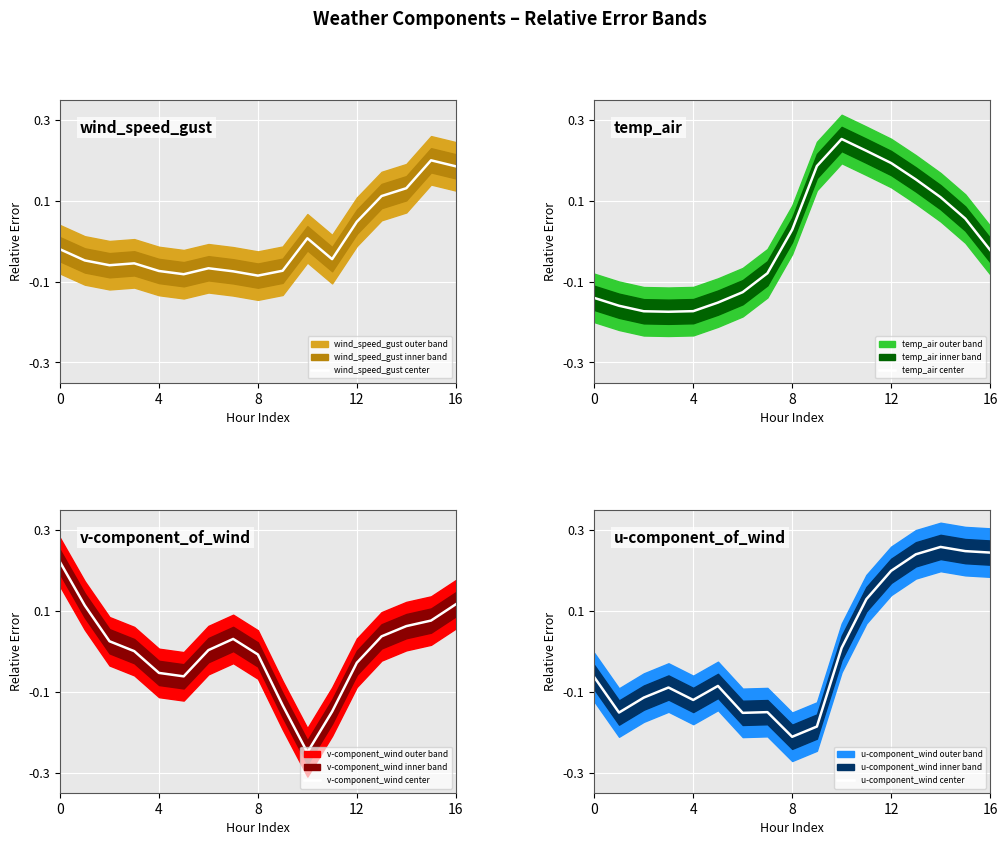

After their last crossing, which series has the higher values: temp_air center or u-component_wind center?

u-component_wind center